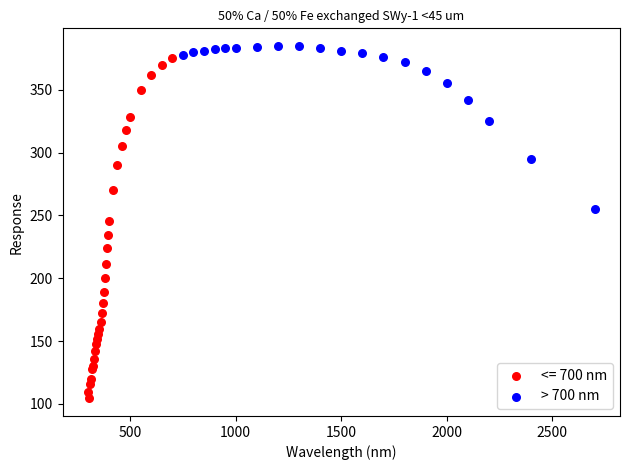

Which series reaches the minimum Y coordinate?

<= 700 nm